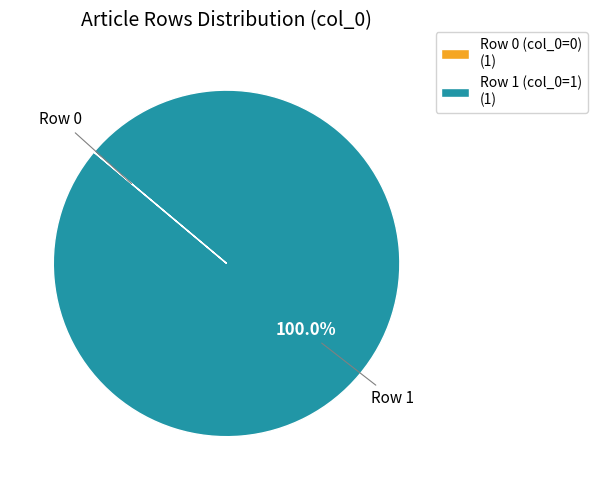

Does Row 1 (col_0=1) (1) account for over 50% of the chart?

Yes